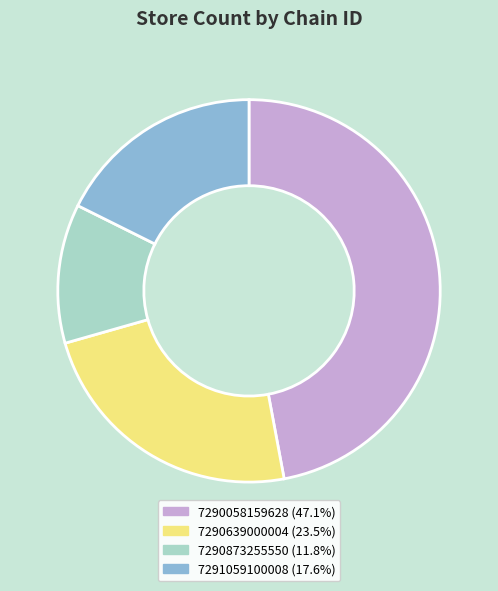

Rank the categories by value from highest to lowest.

7290058159628, 7290639000004, 7291059100008, 7290873255550